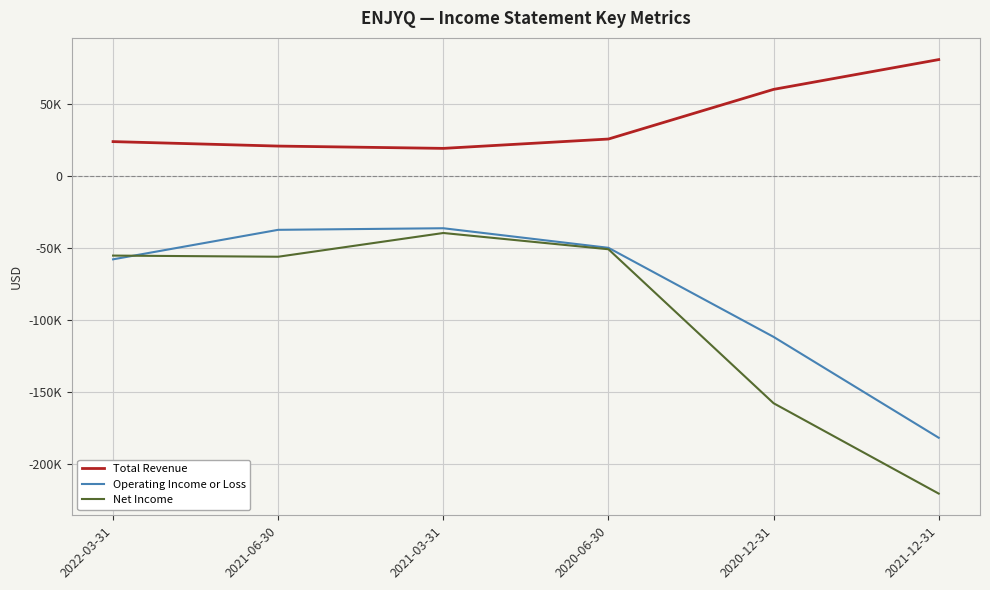

What is the label of the 1st point from the left?

2022-03-31